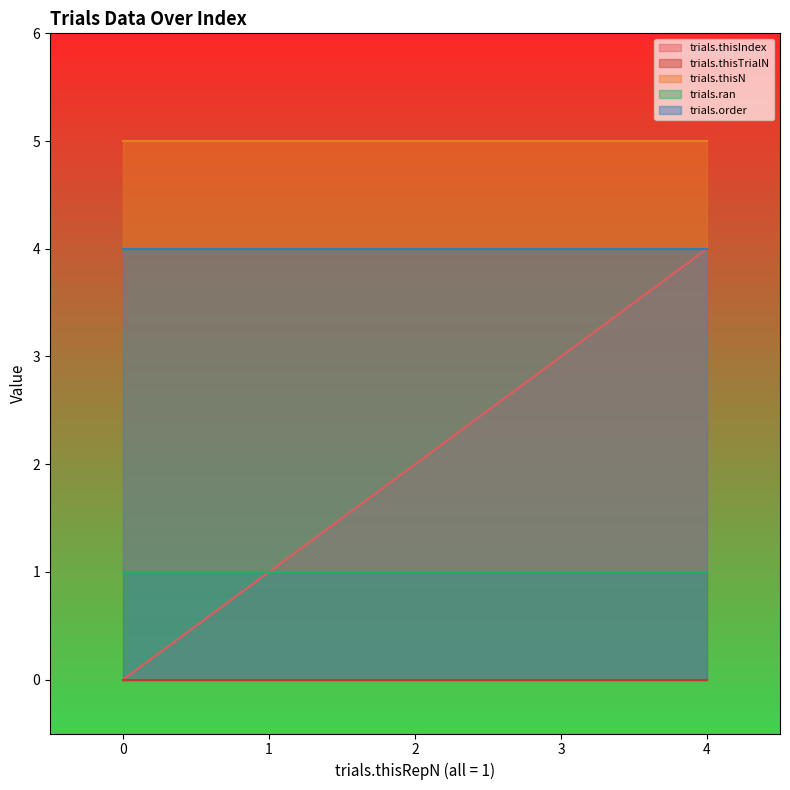

What are all the series names shown in the legend?

trials.thisIndex, trials.thisTrialN, trials.thisN, trials.ran, trials.order